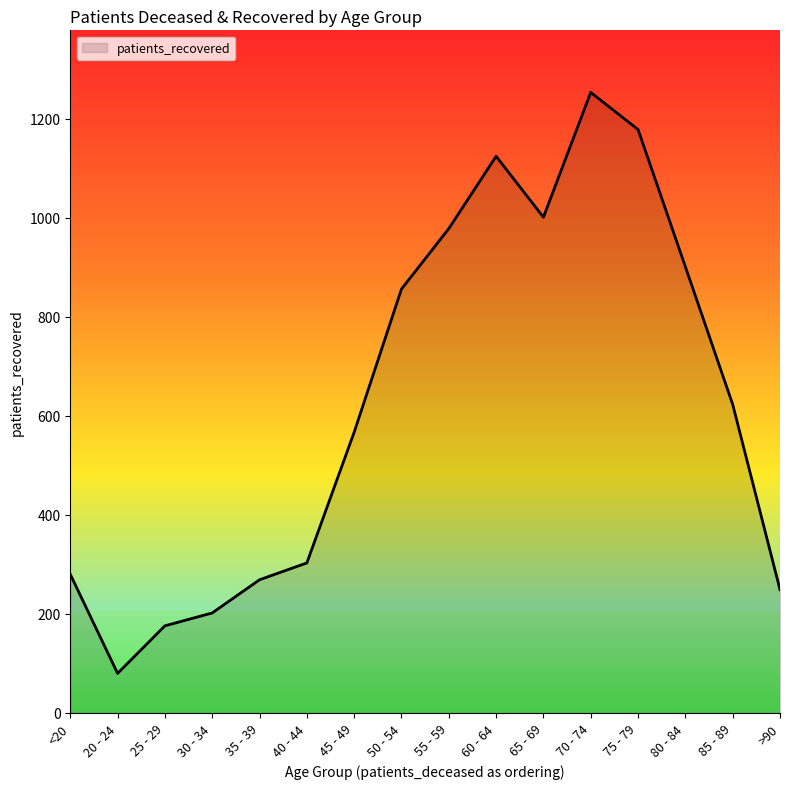

Reading left to right, what are all the values shown in this chart?

<20=280	20 - 24=80	25 - 29=176	30 - 34=202	35 - 39=269	40 - 44=303	45 - 49=567	50 - 54=856	55 - 59=978	60 - 64=1124	65 - 69=1001	70 - 74=1253	75 - 79=1178	80 - 84=901	85 - 89=623	>90=249